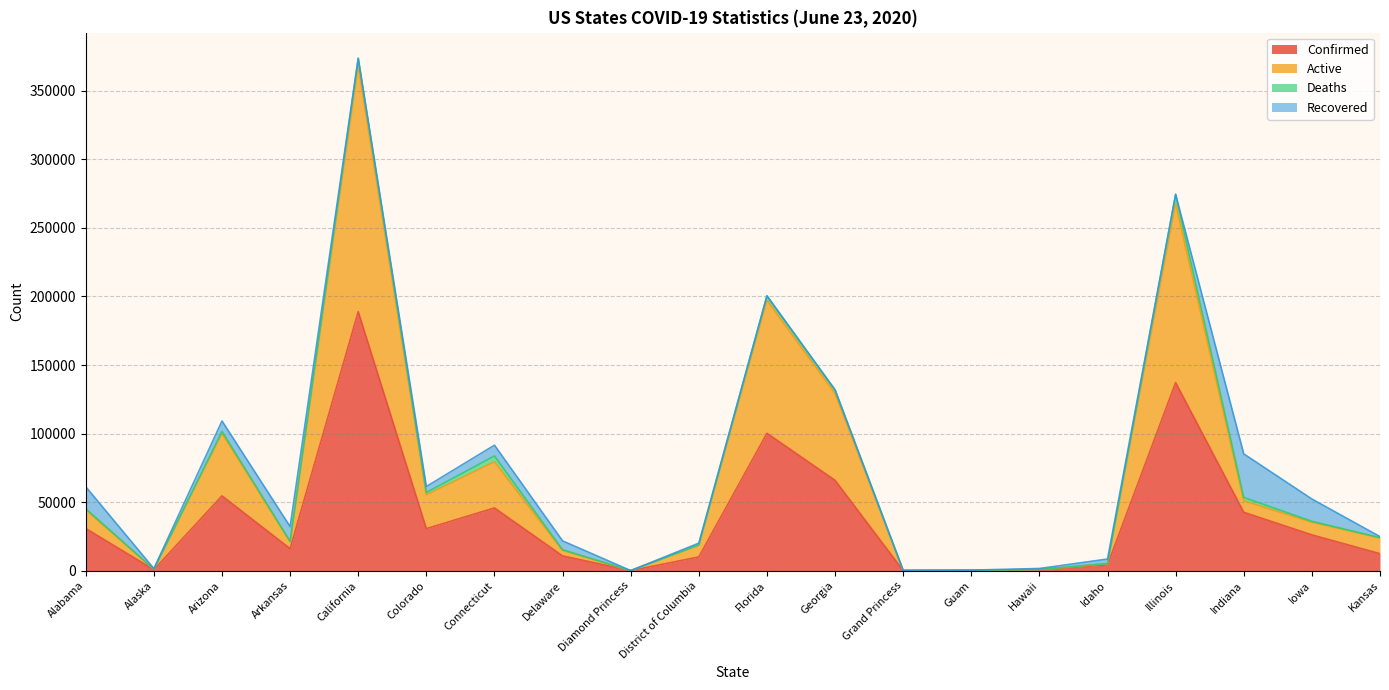

The value of Active at Delaware is 21320. True or false?

False